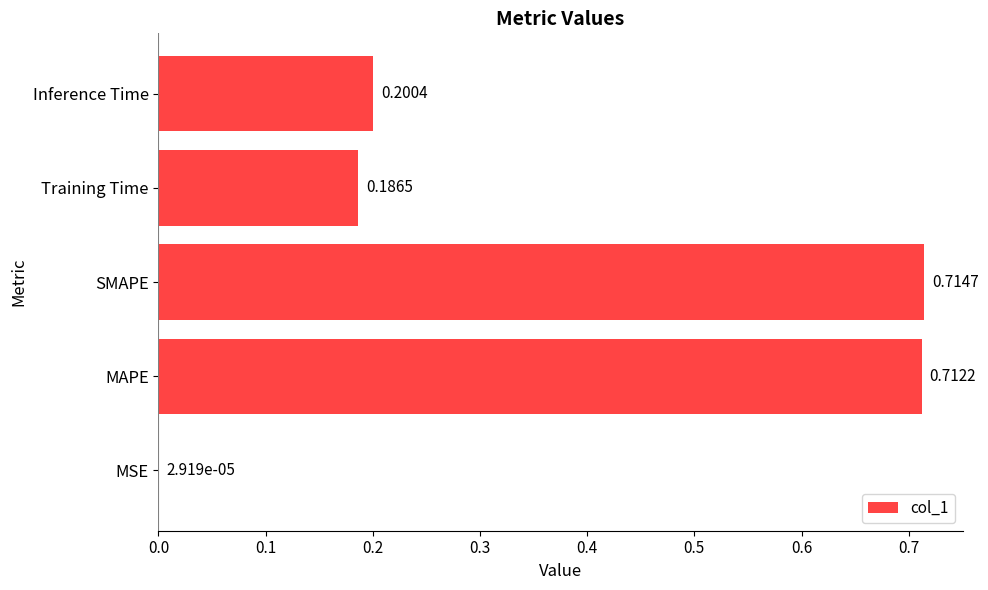

What is the sum of the values at MAPE and SMAPE?

1.4